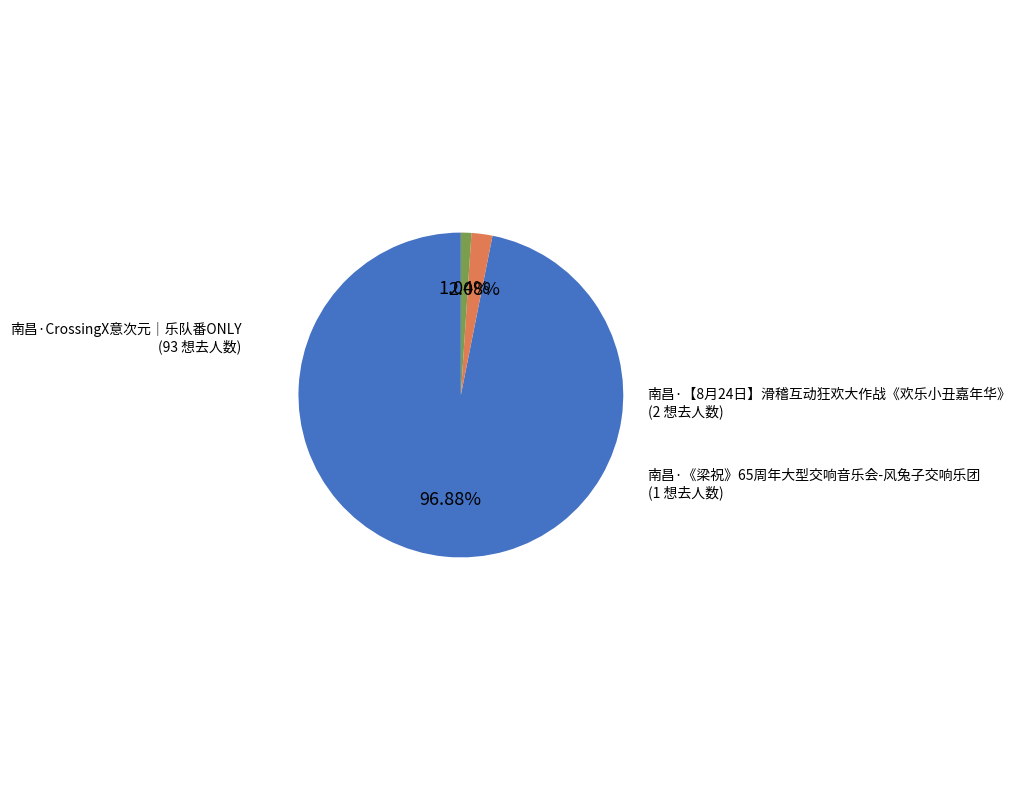

Is there any slice that represents more than half of the pie?

Yes